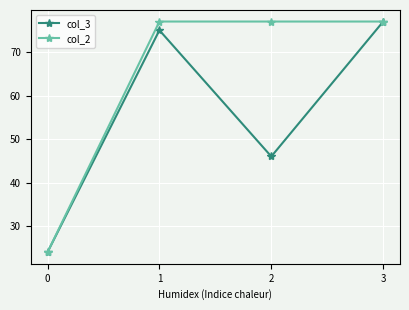

The value of col_2 at 1 is 127.1. True or false?

False